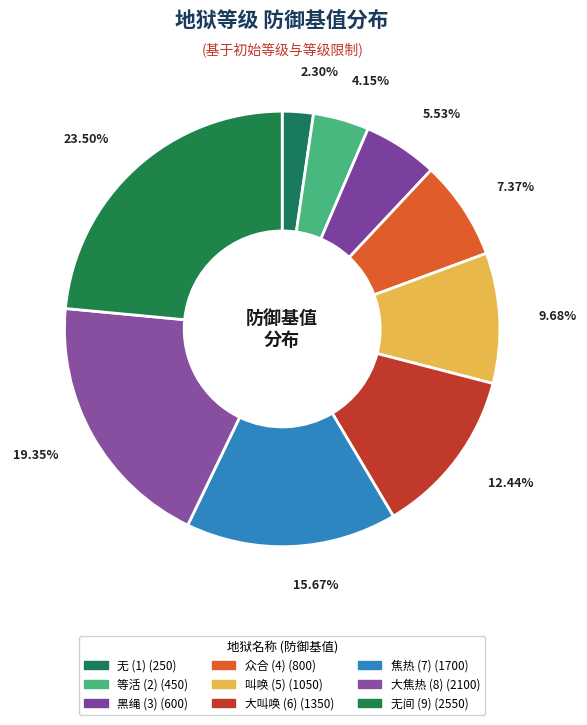

What is the largest slice in the pie chart?

无间 (9)